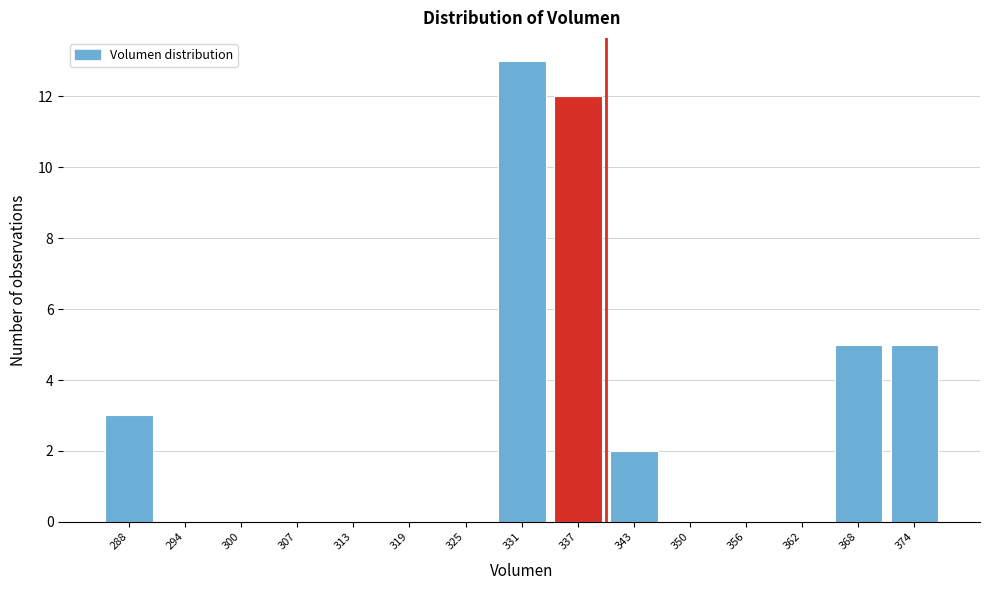

Reading left to right, list all the values displayed in this chart.

288=3	294=0	300=0	307=0	313=0	319=0	325=0	331=13	337=12	343=2	350=0	356=0	362=0	368=5	374=5